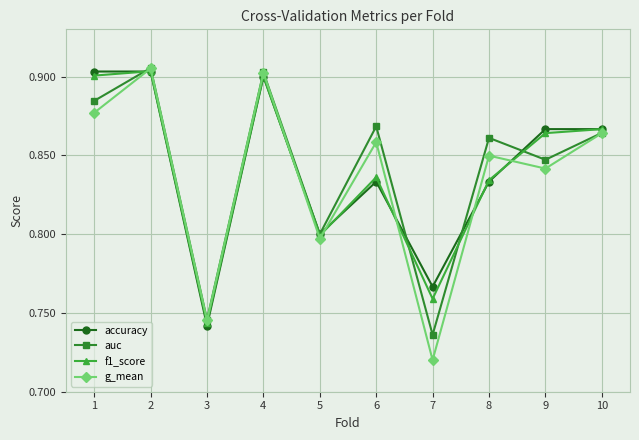

Which category has the lowest value in the accuracy series?

3